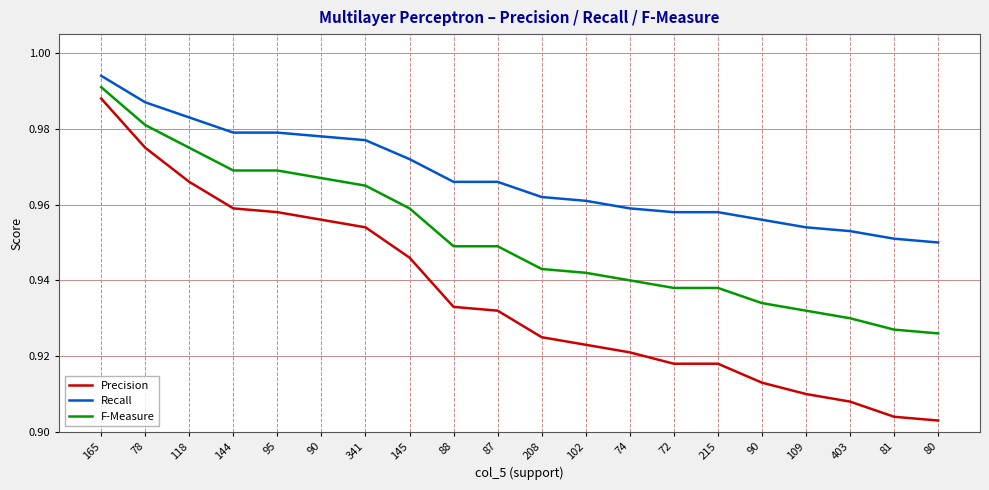

What are all the series names shown in the legend?

Precision, Recall, F-Measure